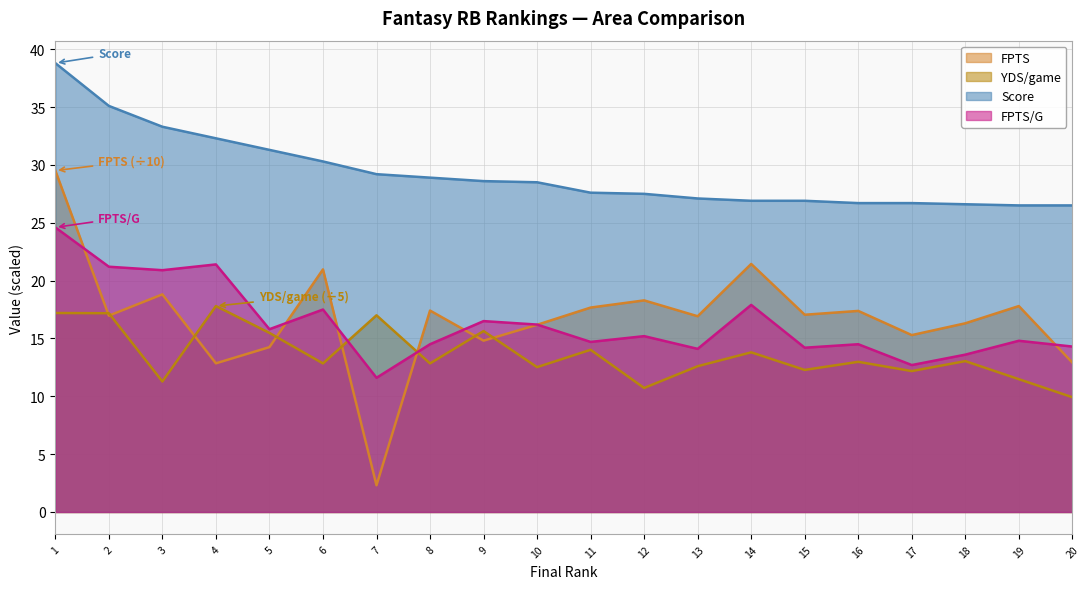

List the series in order of their peak value, highest first.

Score, FPTS, FPTS/G, YDS/game